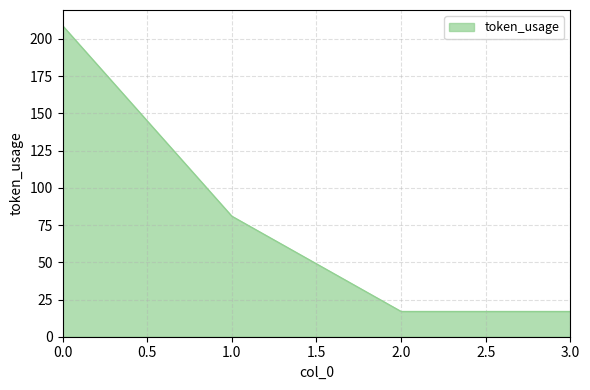

True or false: there are more than 0 points higher than both neighbors.

False